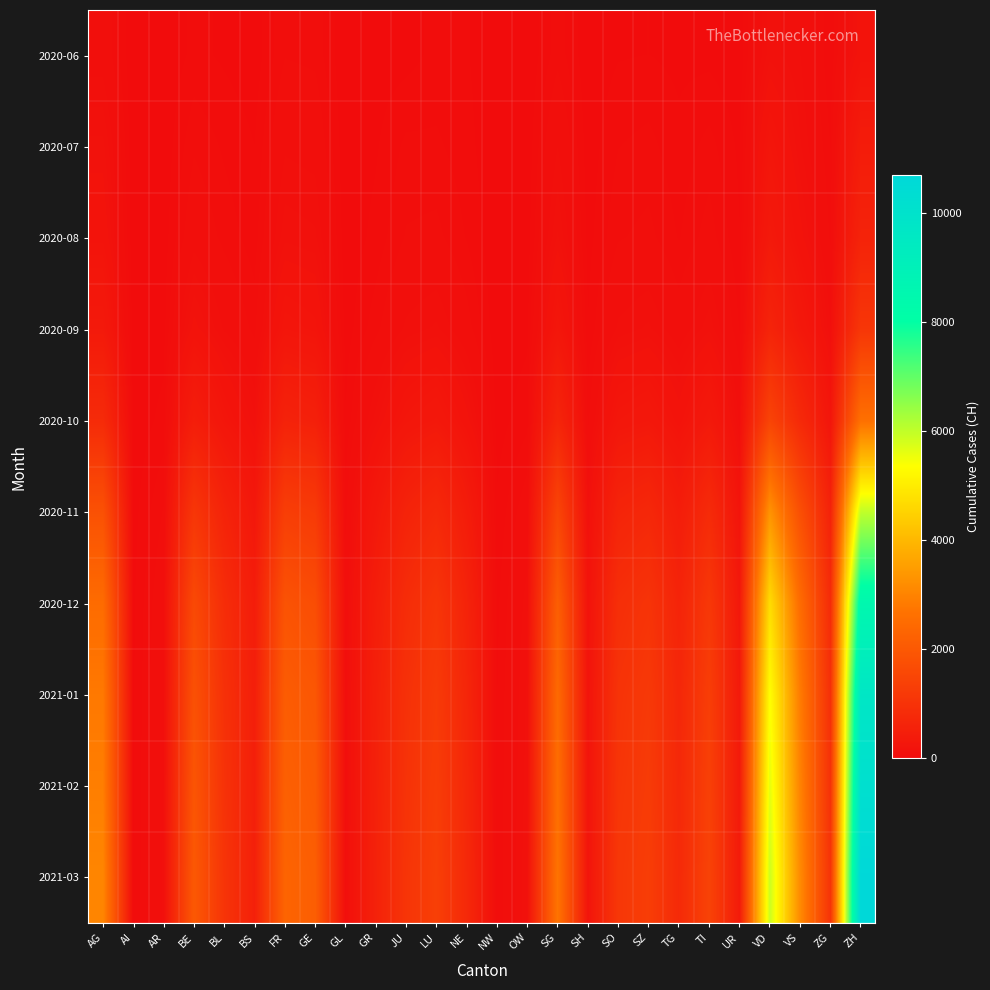

What is the difference between the highest and lowest values at BS?

528